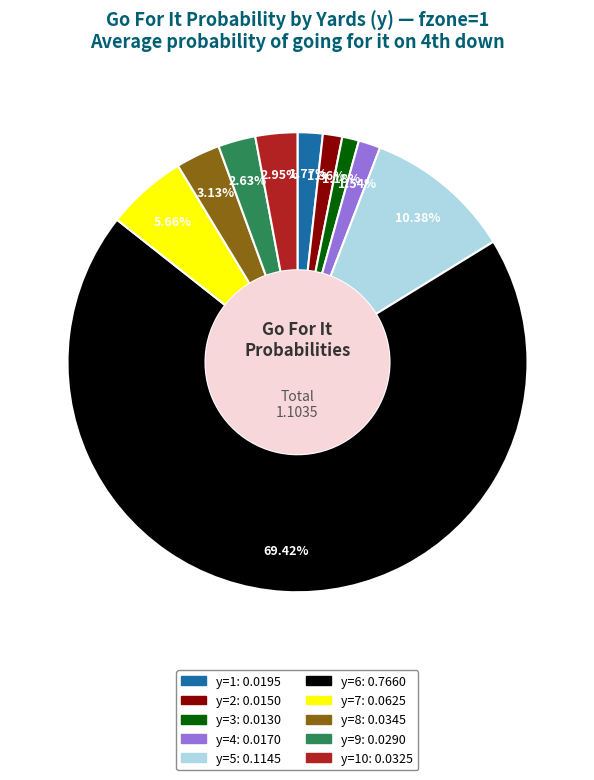

Is there any slice that represents more than half of the pie?

Yes